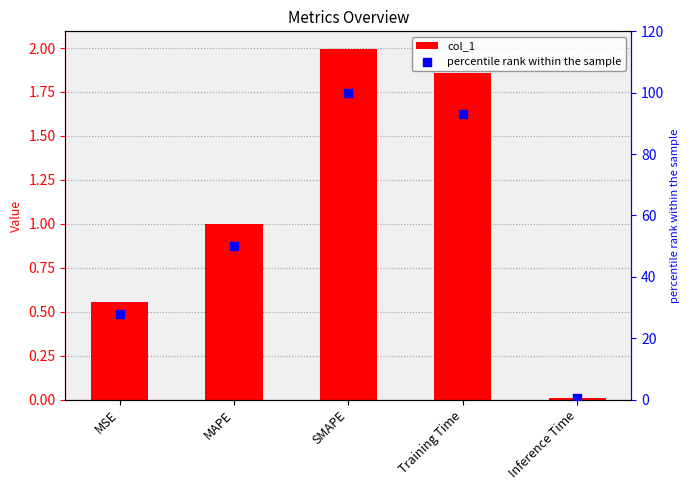

Which series contains the highest Y value?

percentile rank within the sample